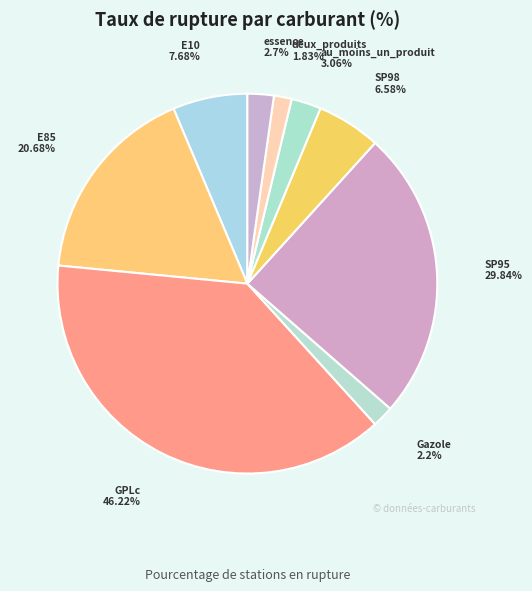

To the nearest percent, what percentage of the pie is deux_produits?

2%